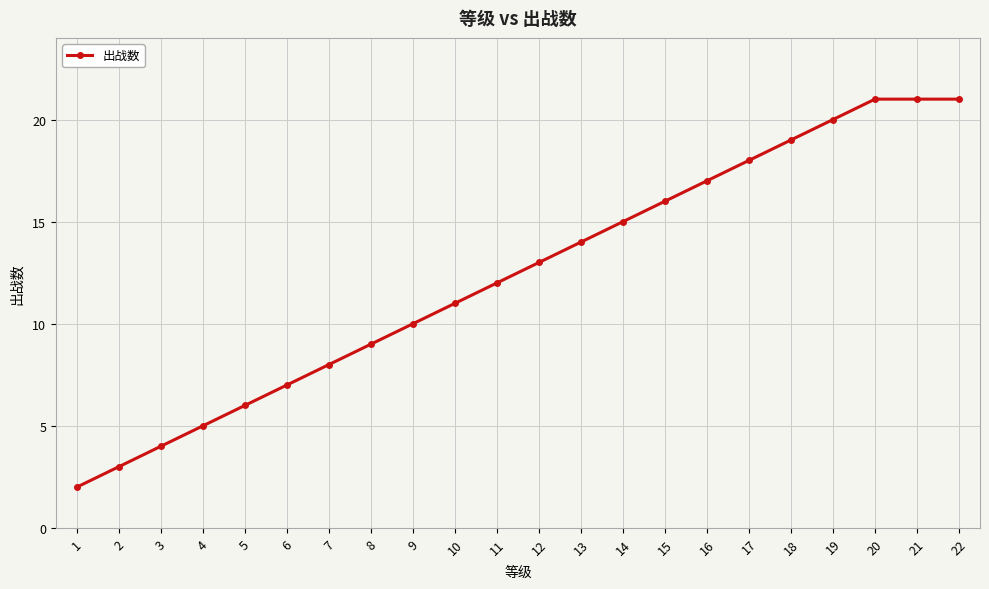

Reading left to right, list all the values displayed in this chart.

1=2	2=3	3=4	4=5	5=6	6=7	7=8	8=9	9=10	10=11	11=12	12=13	13=14	14=15	15=16	16=17	17=18	18=19	19=20	20=21	21=21	22=21